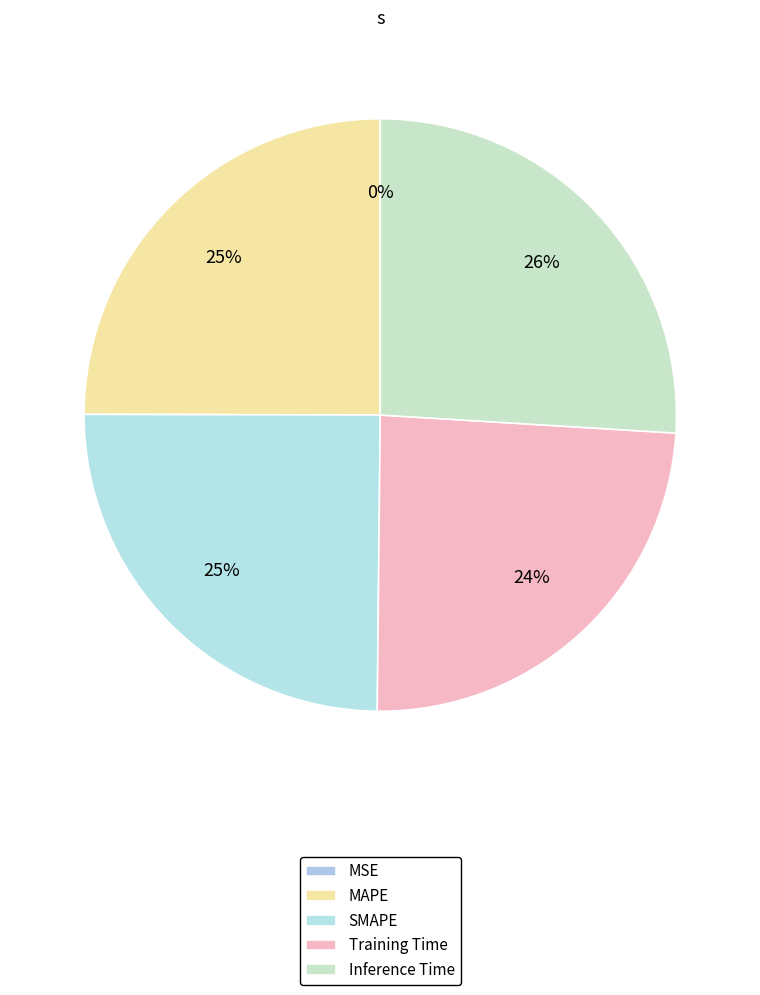

To the nearest percent, what is the difference between the largest and smallest slice percentages?

26%